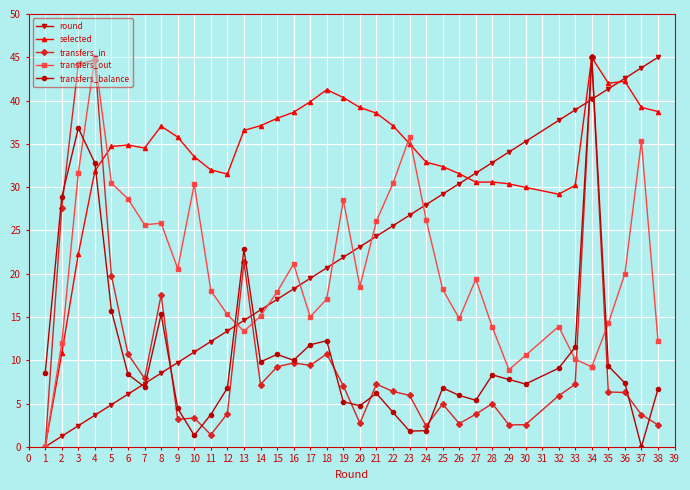

Does the chart display data point markers on the line(s)?

Yes